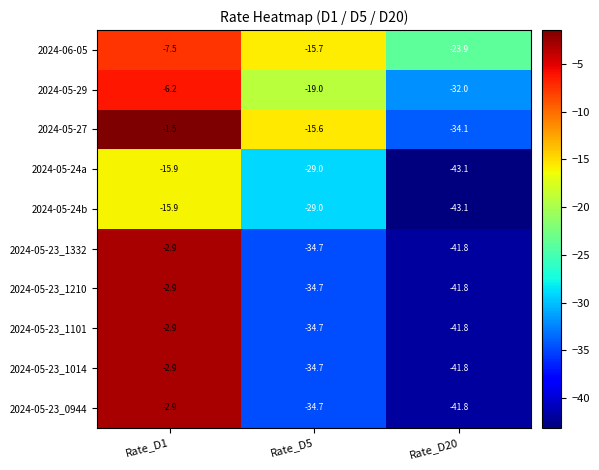

At which category does the chart reach its peak across all series?

Rate_D1